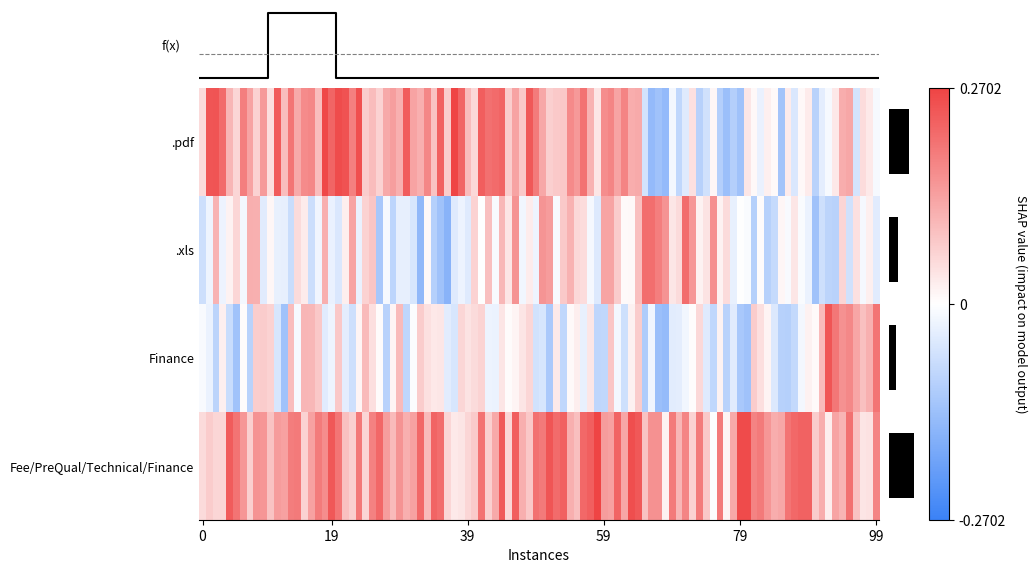

The value of .xls at PAN is 0. True or false?

False